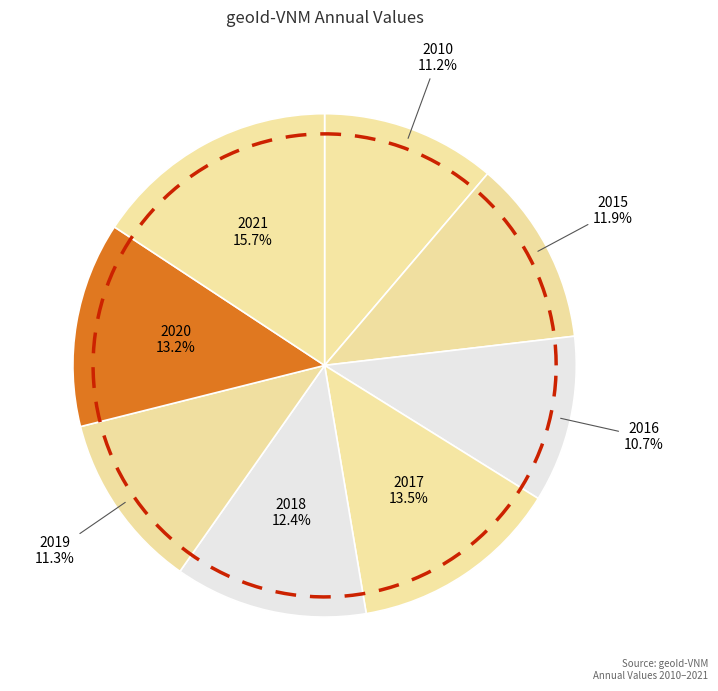

To the nearest percent, what is the difference between the largest and smallest slice percentages?

5%